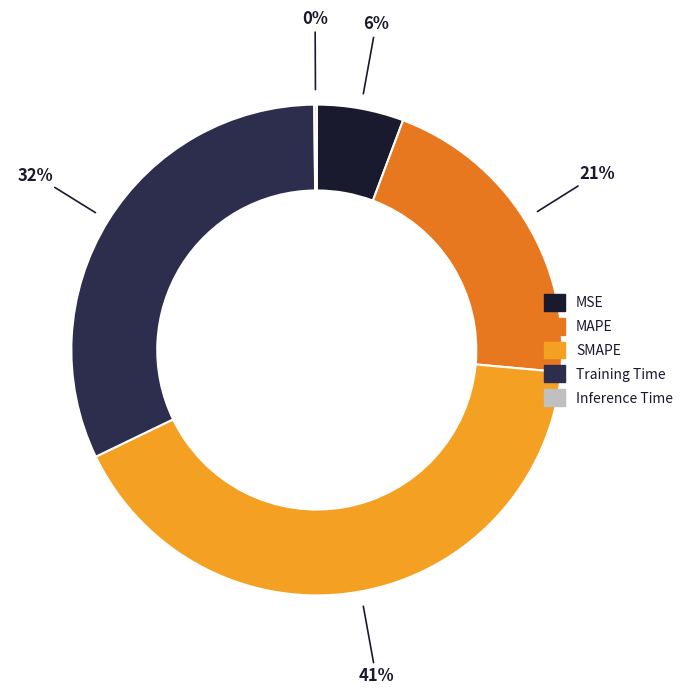

What percentage is the Training Time slice, to the nearest percent?

32%